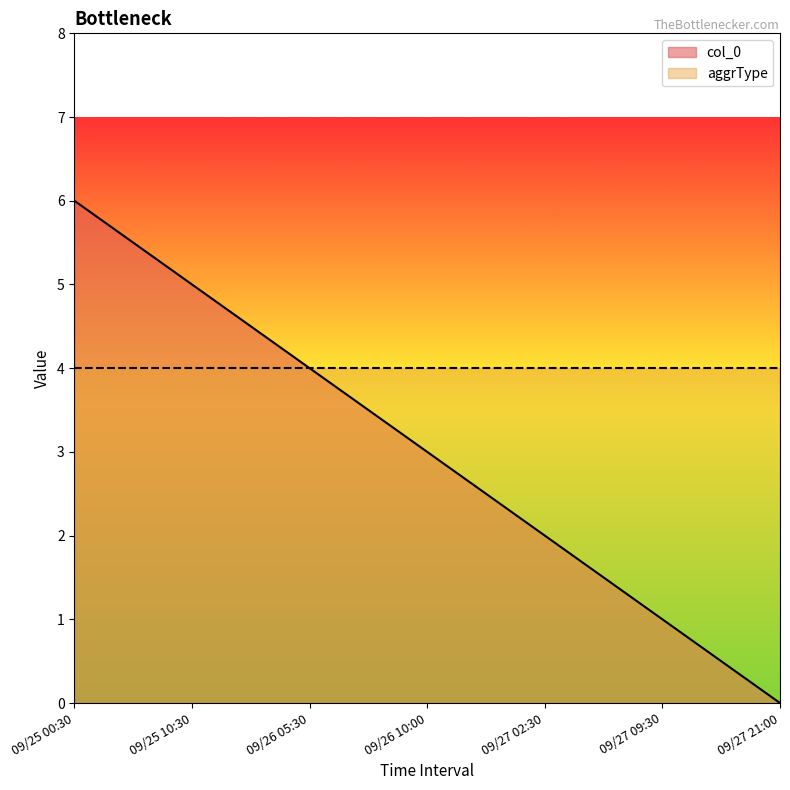

True or false: the data shows 5 at 09/26 05:30.

False